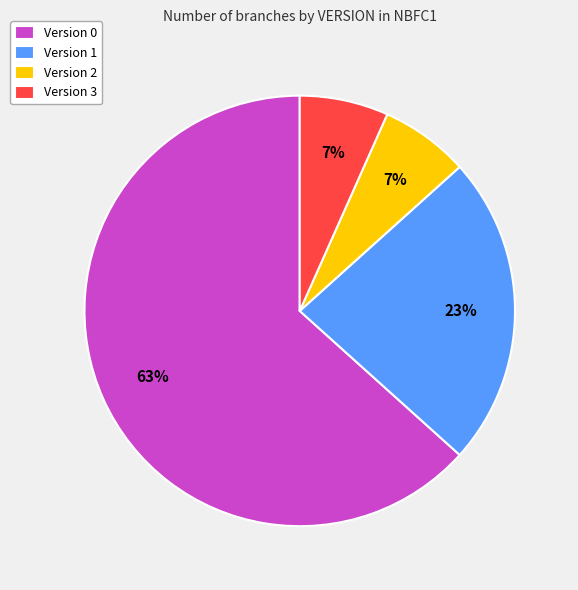

To the nearest percent, what portion does Version 1 represent?

23%